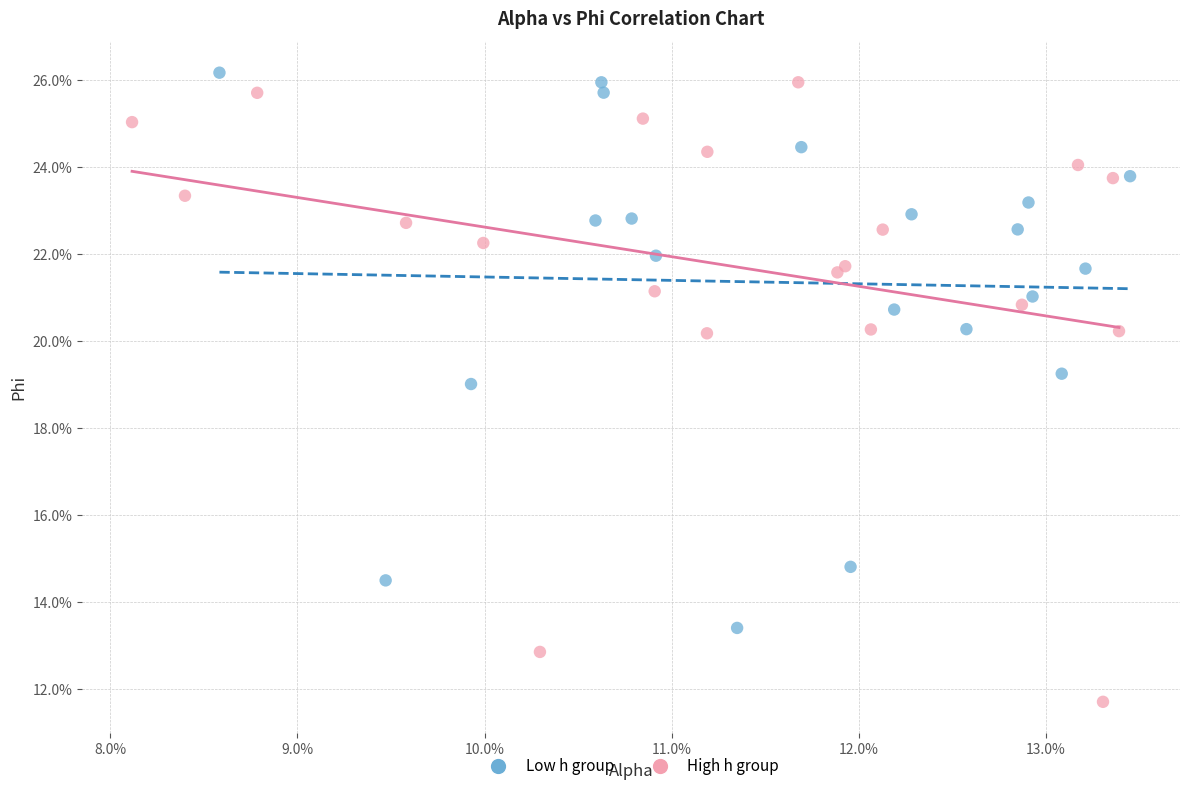

Which series reaches the minimum Y coordinate?

High h group